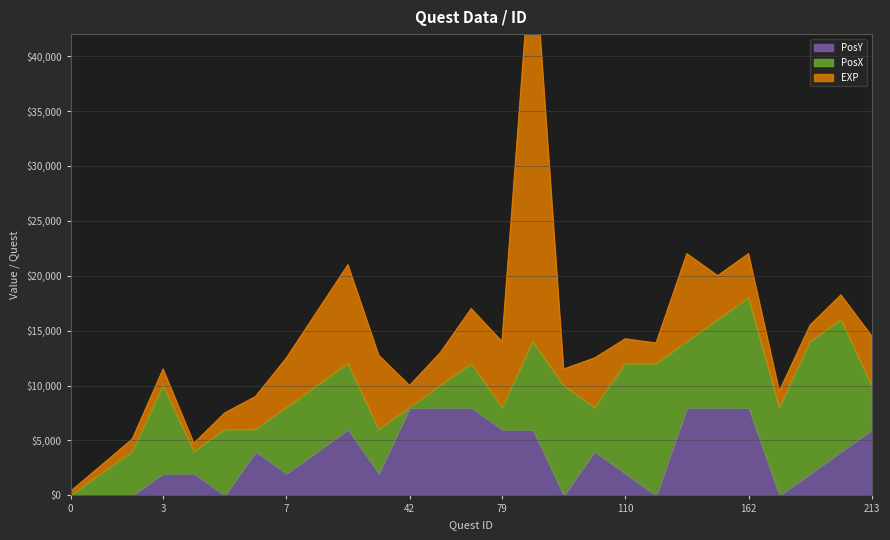

Which has a higher value, 7 or 0?

7